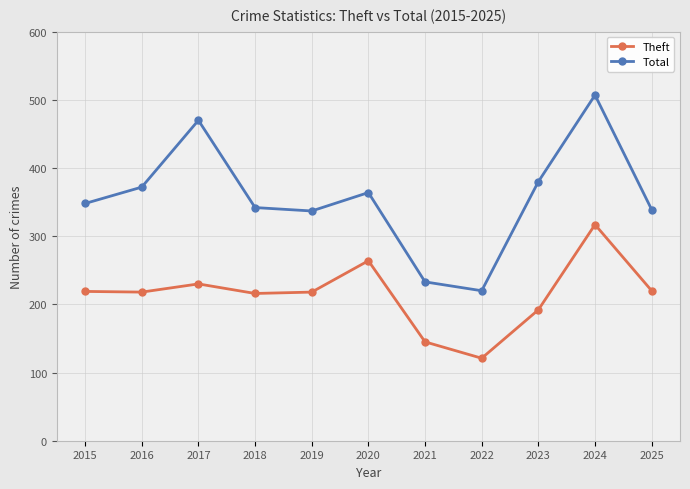

Is it true that Total equals 342 at 2018?

True